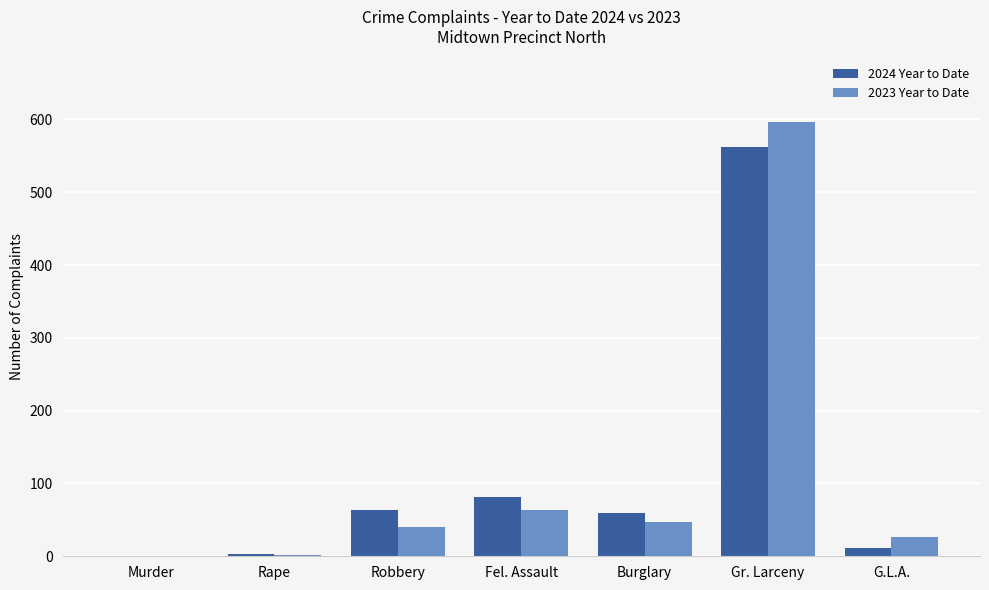

Which category has the highest value across all series?

Gr. Larceny